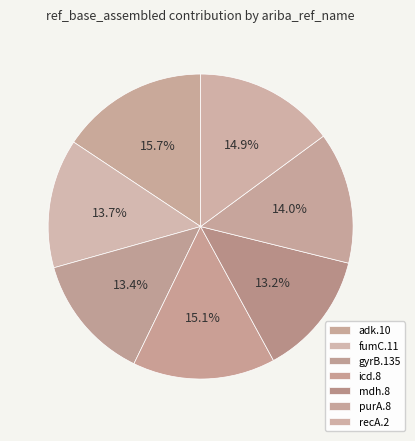

Which category has the biggest portion of the pie?

adk.10